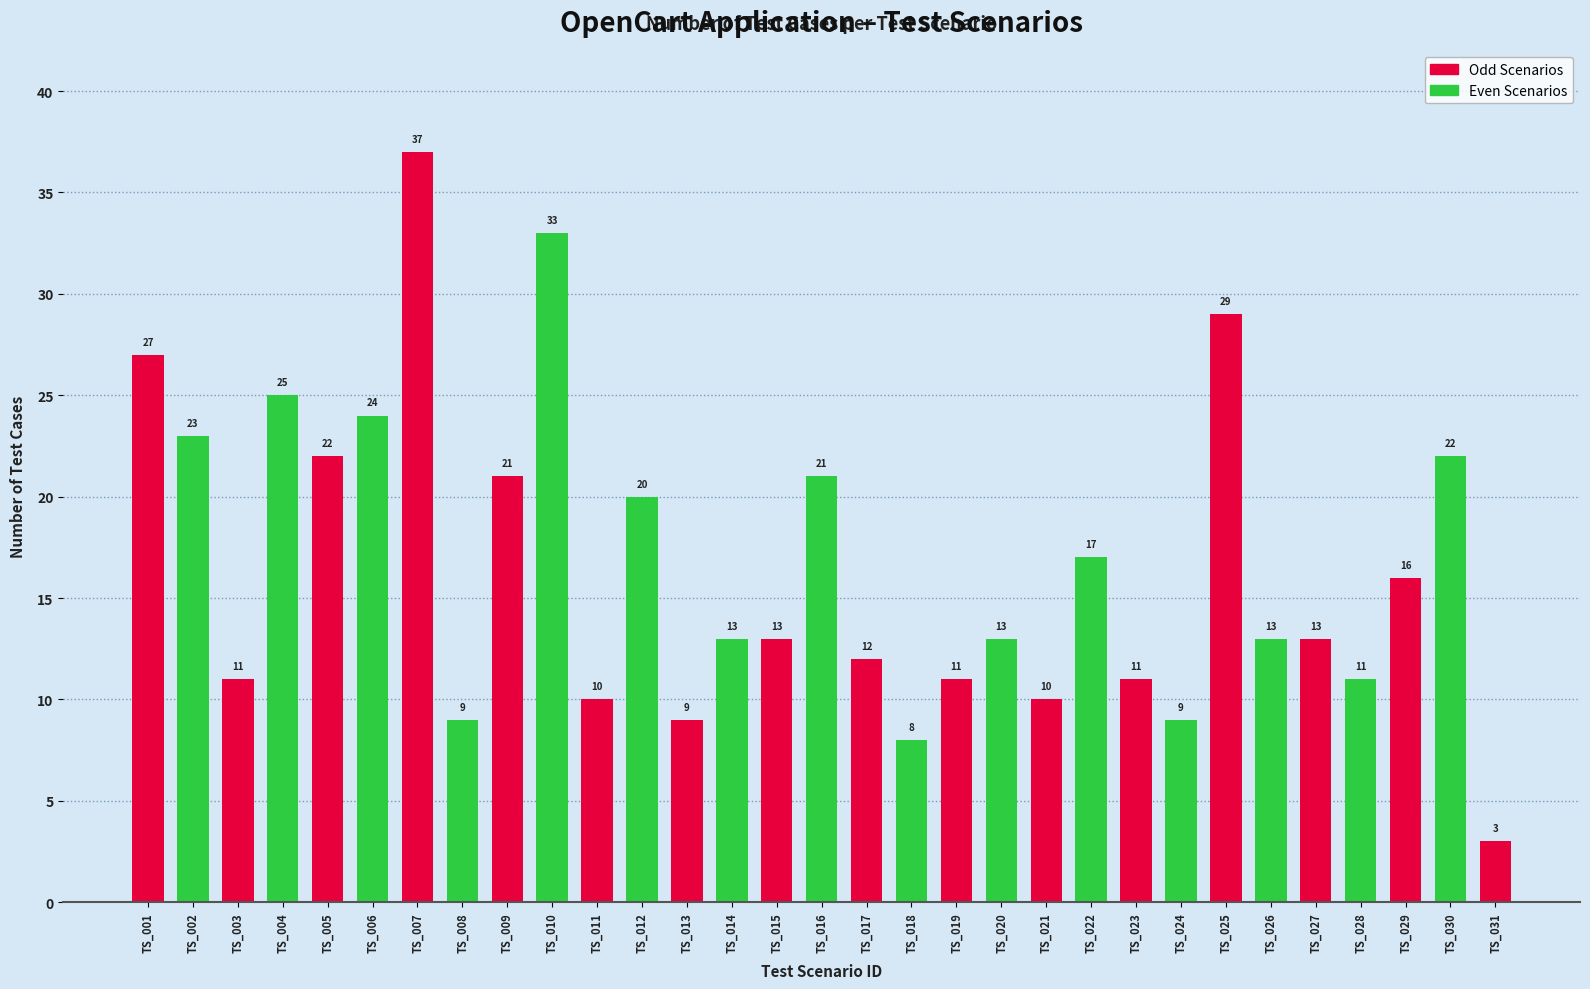

What is the change in value from TS_008 to TS_023?

+2